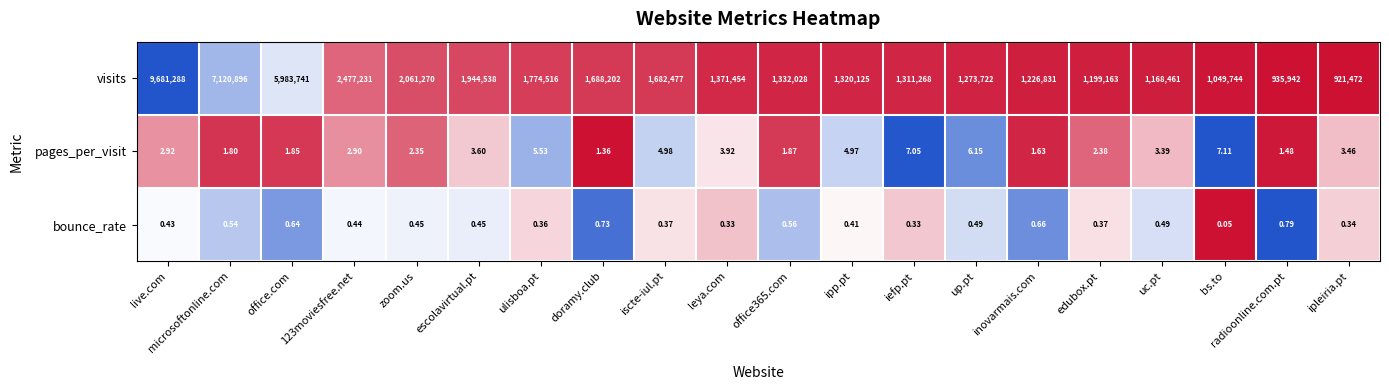

Which series has the widest spread of values?

visits